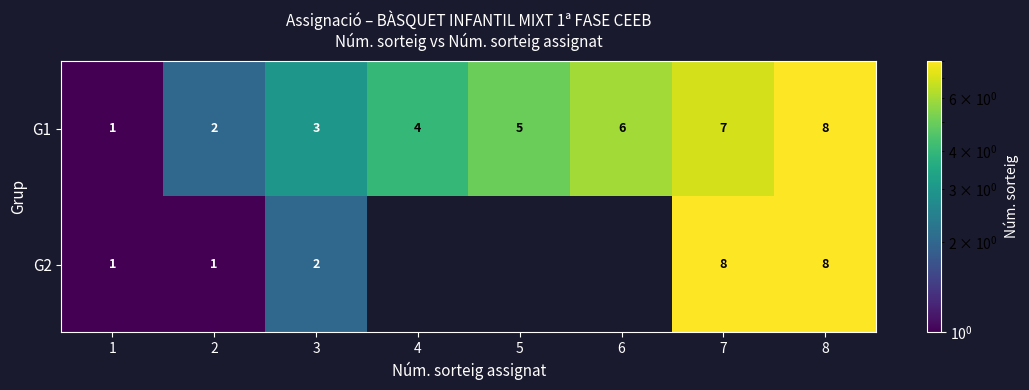

How many G1 values are between 3 and 7?

5